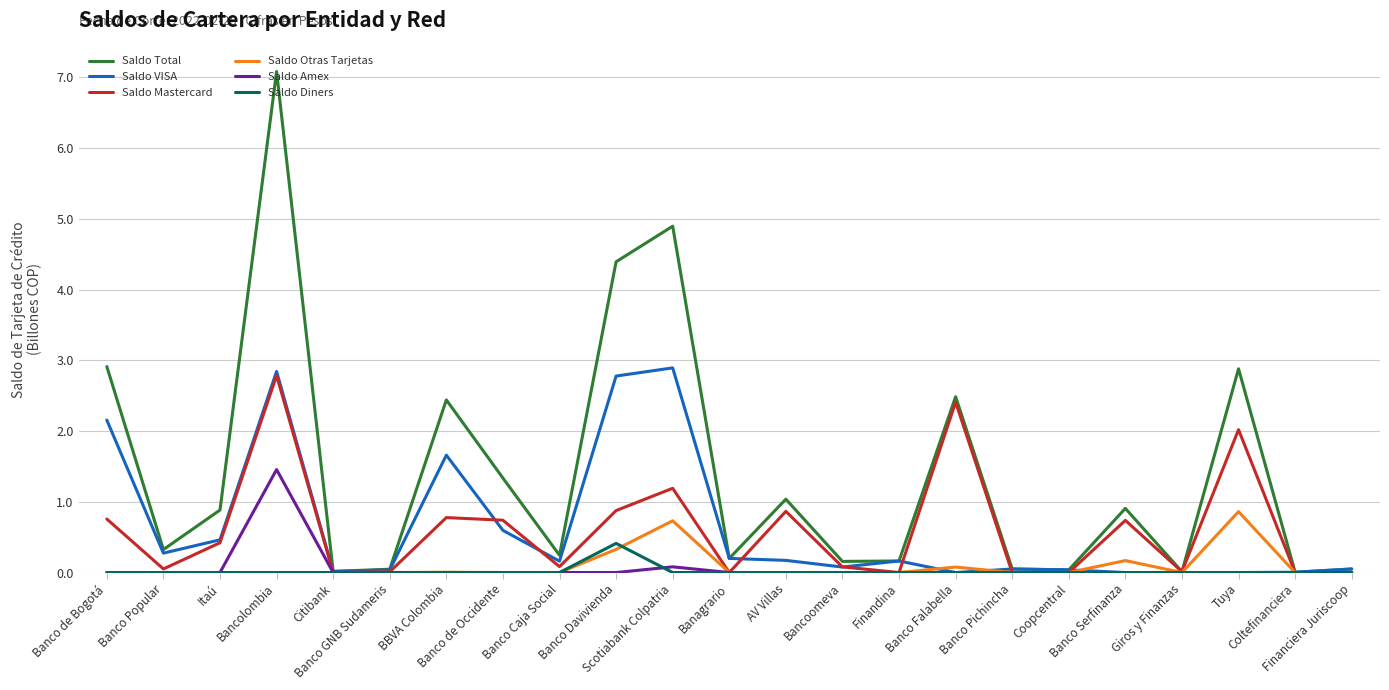

True or false: Saldo Otras Tarjetas and Saldo Diners intersect in this chart.

True